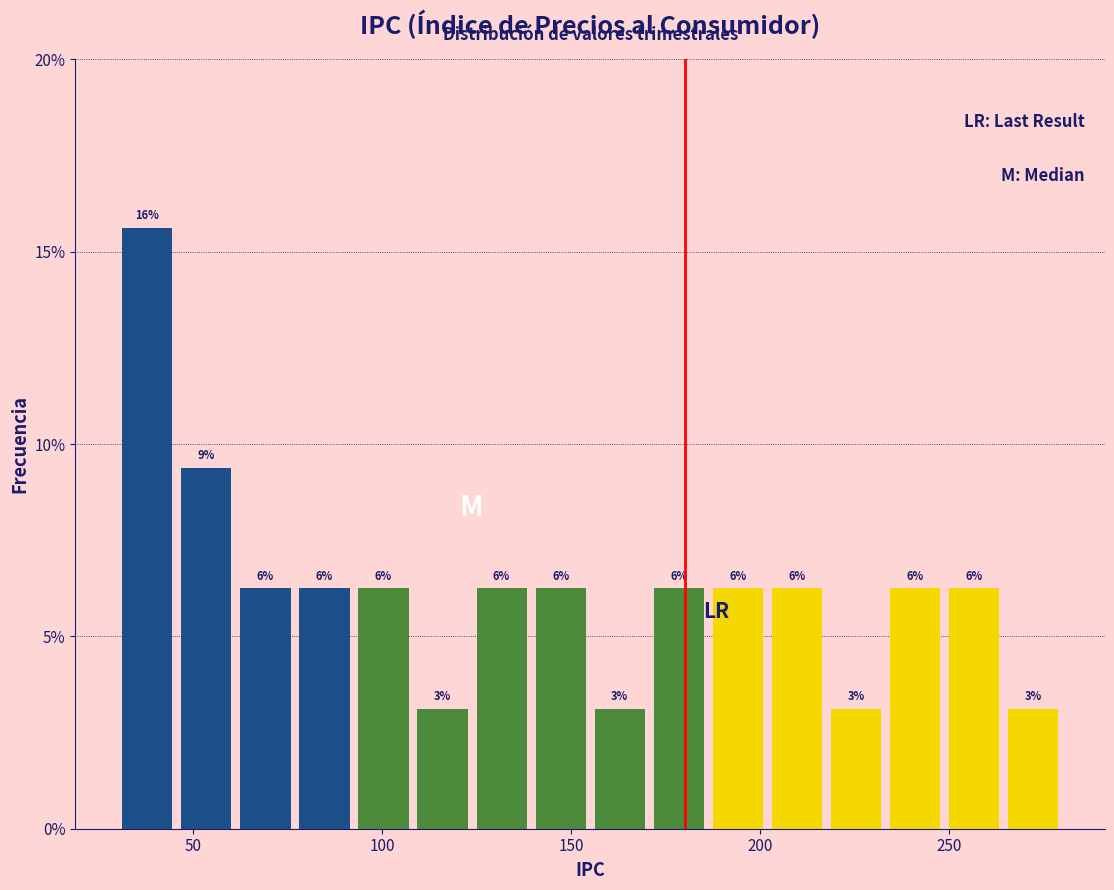

Read against the x-axis, roughly where is the centre of the tallest bar?

40